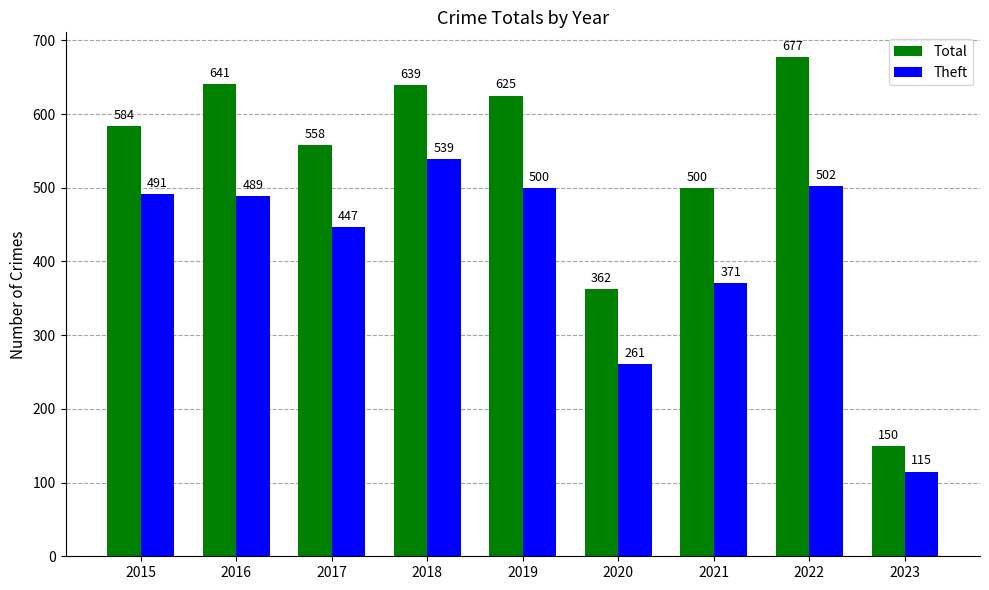

Which category has the lowest value in the Total series?

2023